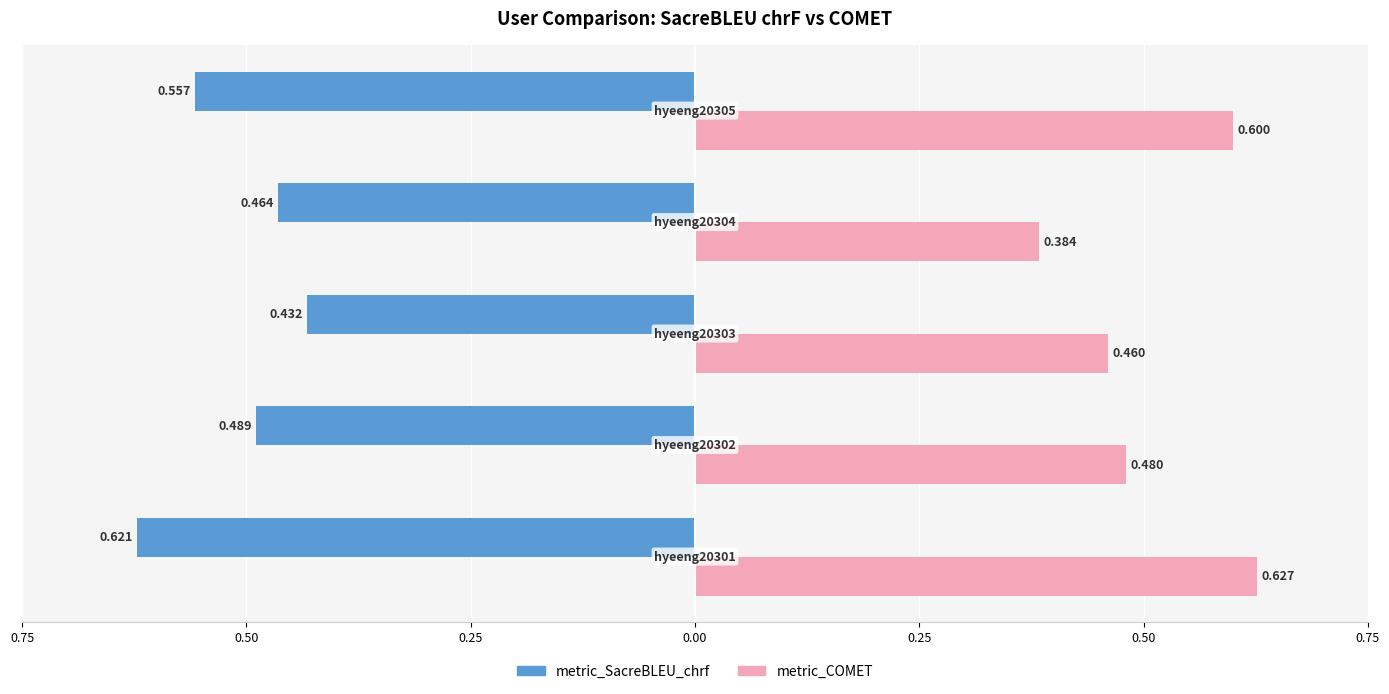

What is the lowest value of the metric_SacreBLEU_chrf series?

-0.6